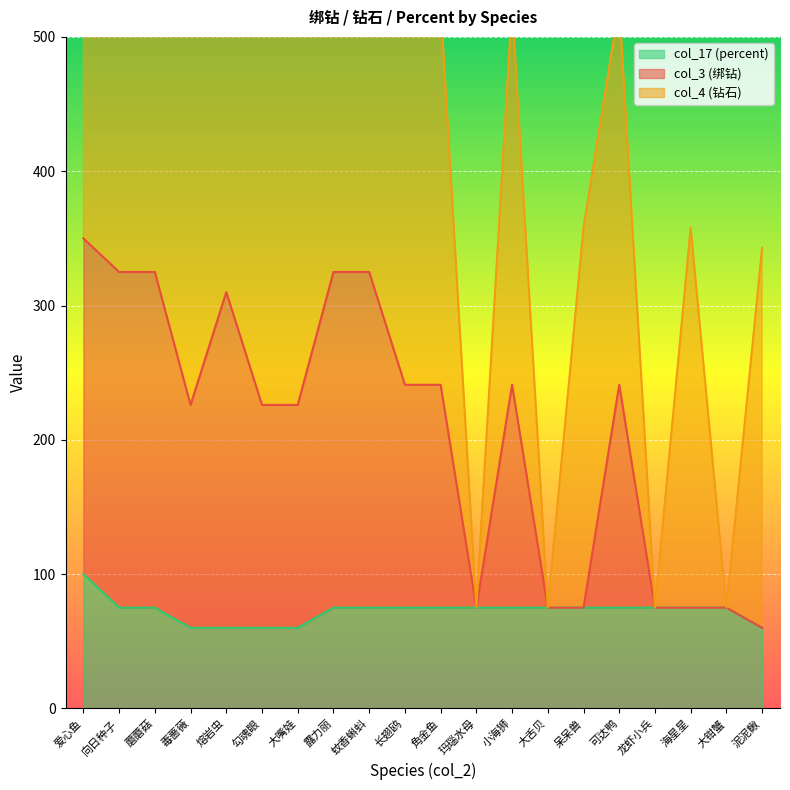

The value of col_3 (绑钻) at 玛瑙水母 is 75. True or false?

True